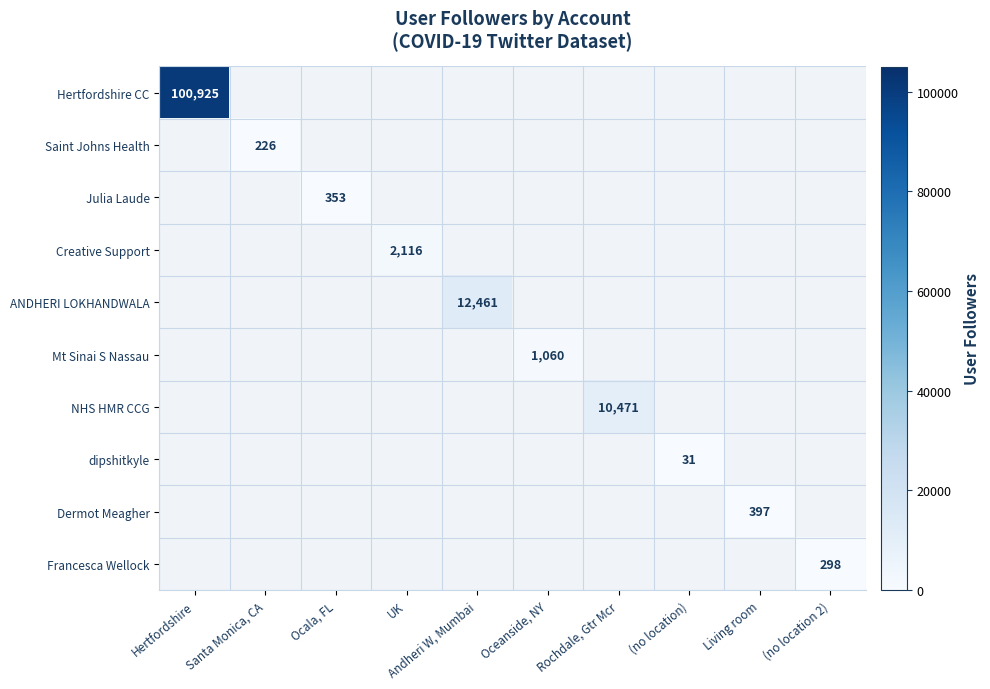

At which category does the chart reach its minimum across all series?

(no location)